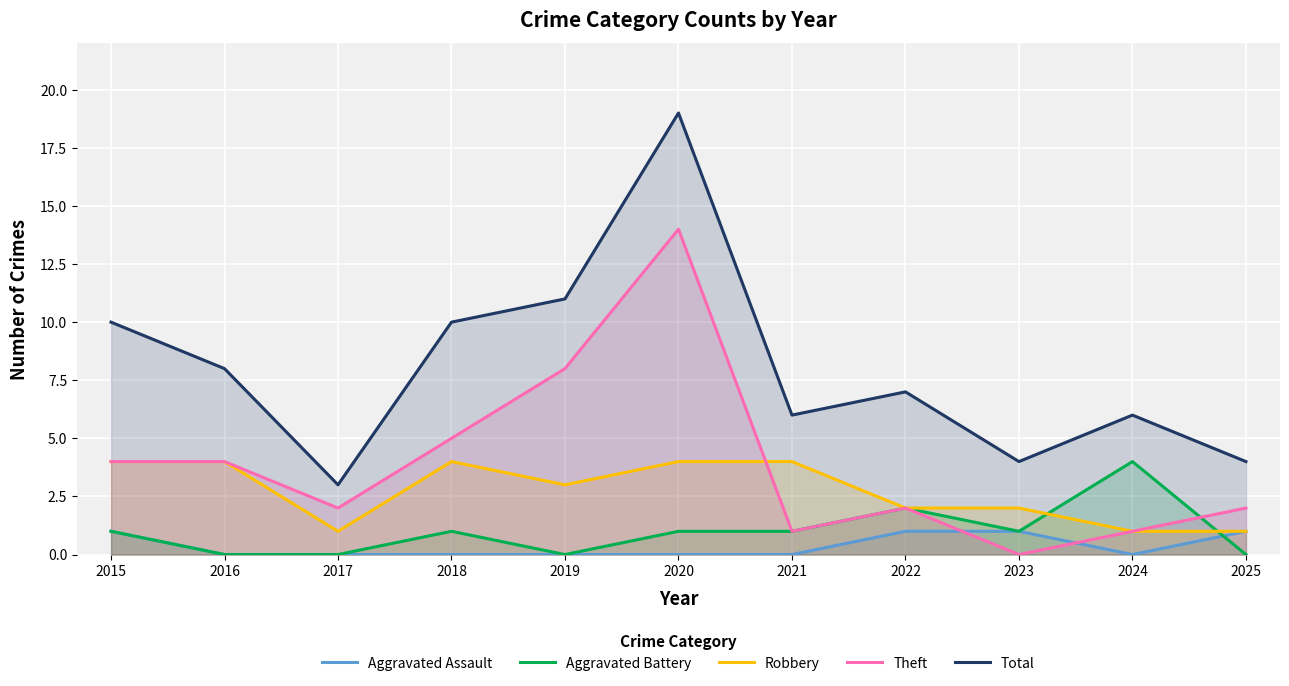

True or false: Total has more than 2 points higher than both neighbors.

True